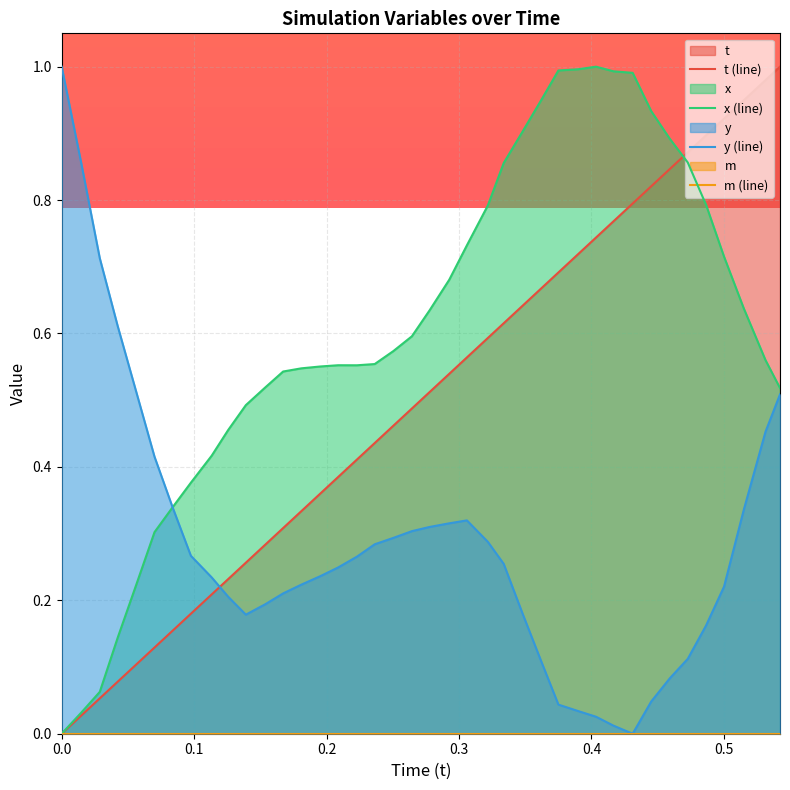

What is the highest value of the x (line) series?

1.0